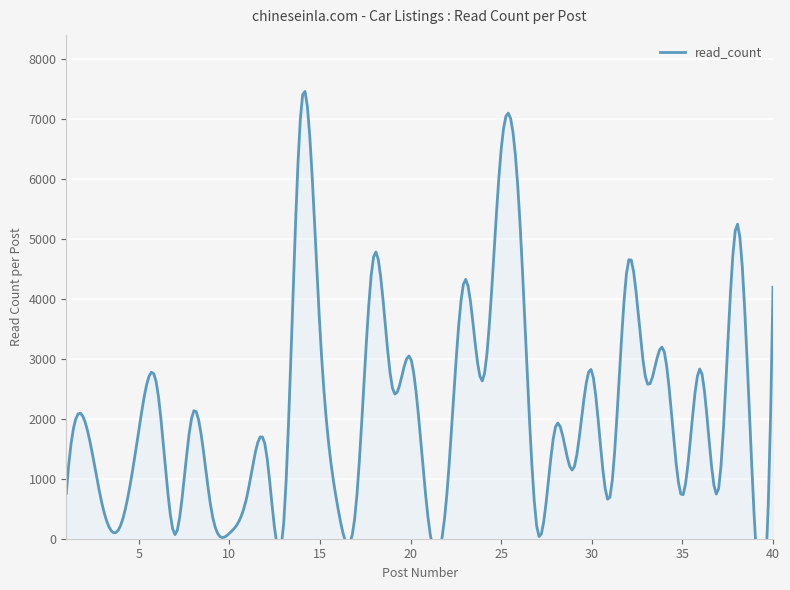

Reading right to left, extract all data points from this chart.

40=4197	39=156	38=5249	37=837	36=2827	35=716	34=3120	33=2644	32=4606	31=692	30=2800	29=1171	28=1870	27=128	26=5476	25=6501	24=2653	23=4324	22=733	21=258	20=3015	19=2514	18=4756	17=588	16=499	15=3492	14=7311	13=264	12=1517	11=748	10=90	9=489	8=2111	7=69	6=2553	5=1801	4=223	3=546	2=1983	1=756